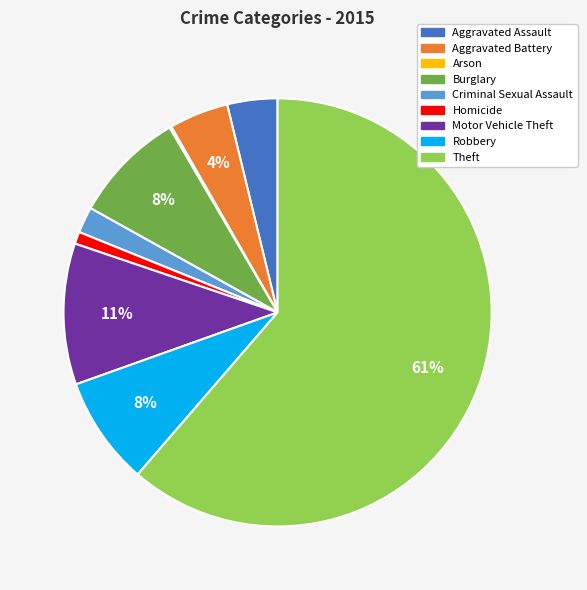

Do Theft and Robbery together represent more than half of the pie?

Yes